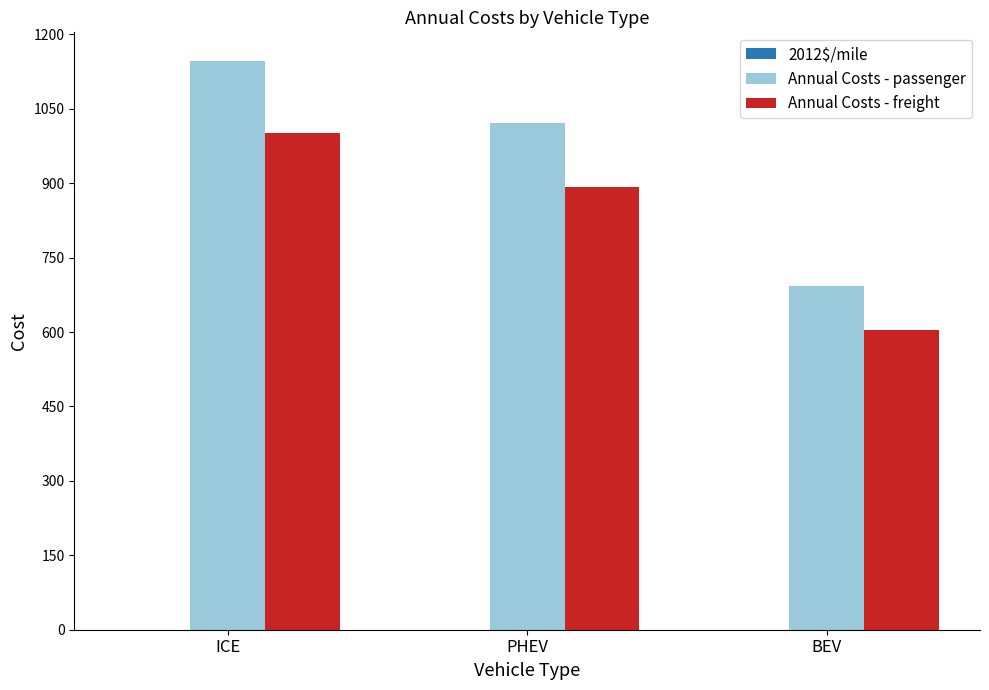

Is the value of Annual Costs - passenger at BEV greater than the value of Annual Costs - freight at ICE?

No